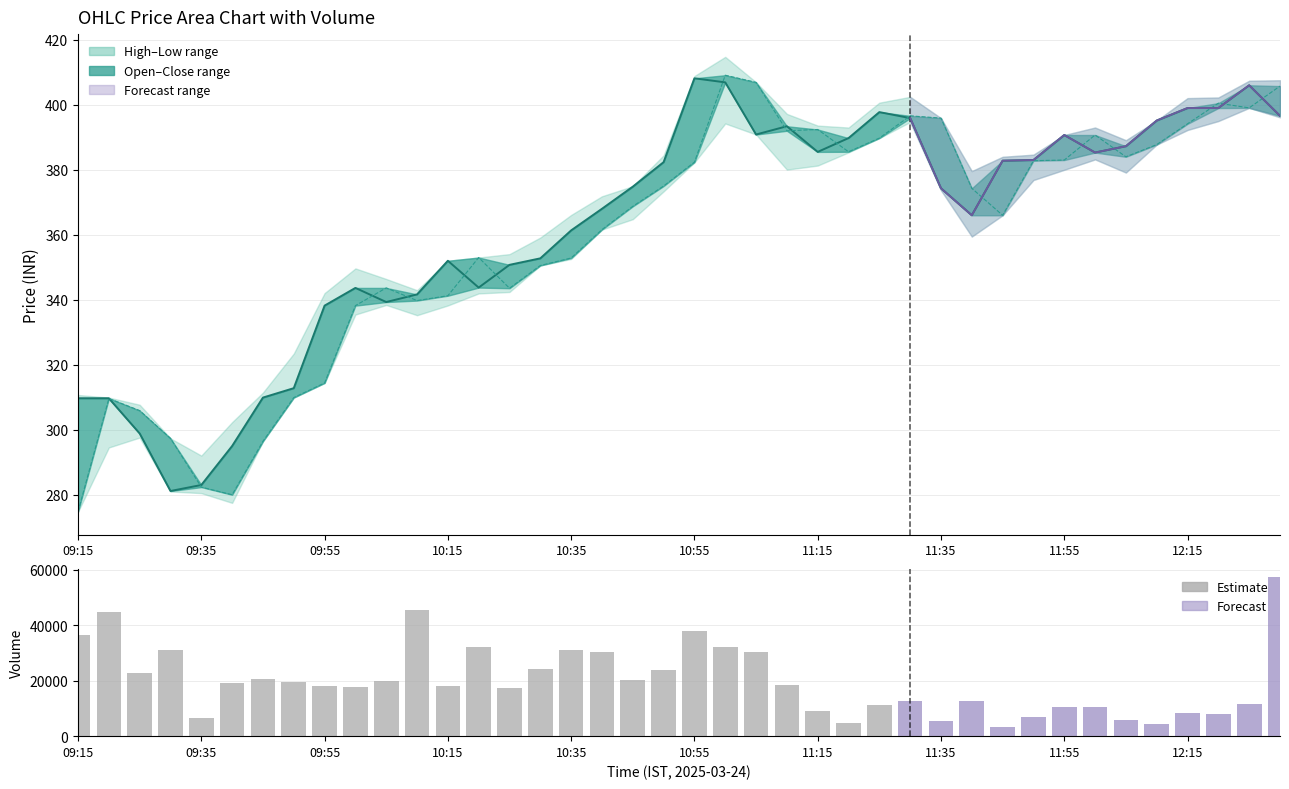

Reading right to left, what are all the values shown in this chart?

Close: 396.6	406.0	399.0	399.0	395.1	387.2	385.3	390.7	383.0	382.8	366.0	374.3	395.9	397.8	389.8	385.5	393.4	390.9	406.9	408.1	382.4	374.8	368.0	361.4	352.8	350.8	343.8	352.0	341.6	339.3	343.6	338.2	312.8	309.9	295.0	283.0	281.1	298.9	309.7	309.7
Open: 405.8	399.1	400.5	394.1	387.8	384.0	390.7	383.0	382.8	366.0	374.3	395.9	396.6	389.8	385.6	392.4	392.0	406.9	409.1	382.4	375.0	368.8	361.6	352.9	350.6	343.6	353.0	341.2	339.8	343.6	338.2	314.4	309.9	296.4	280.0	282.4	297.4	305.9	309.6	274.8
Volume: 57300.0	11475.0	7950.0	8175.0	4275.0	5775.0	10425.0	10425.0	7050.0	3225.0	12600.0	5400.0	12750.0	11325.0	4650.0	9225.0	18300.0	30450.0	32100.0	38025.0	23775.0	20175.0	30225.0	31200.0	24300.0	17475.0	32325.0	18075.0	45675.0	19800.0	17700.0	17925.0	19575.0	20700.0	19275.0	6600.0	30975.0	22875.0	44775.0	36450.0